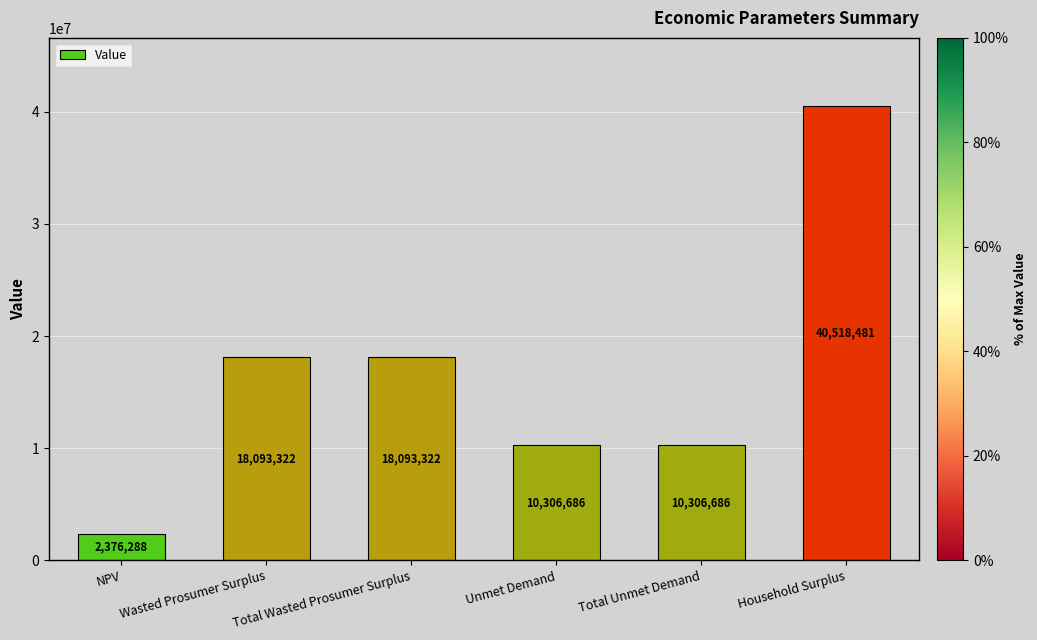

What is the smallest value displayed?

2376288.3